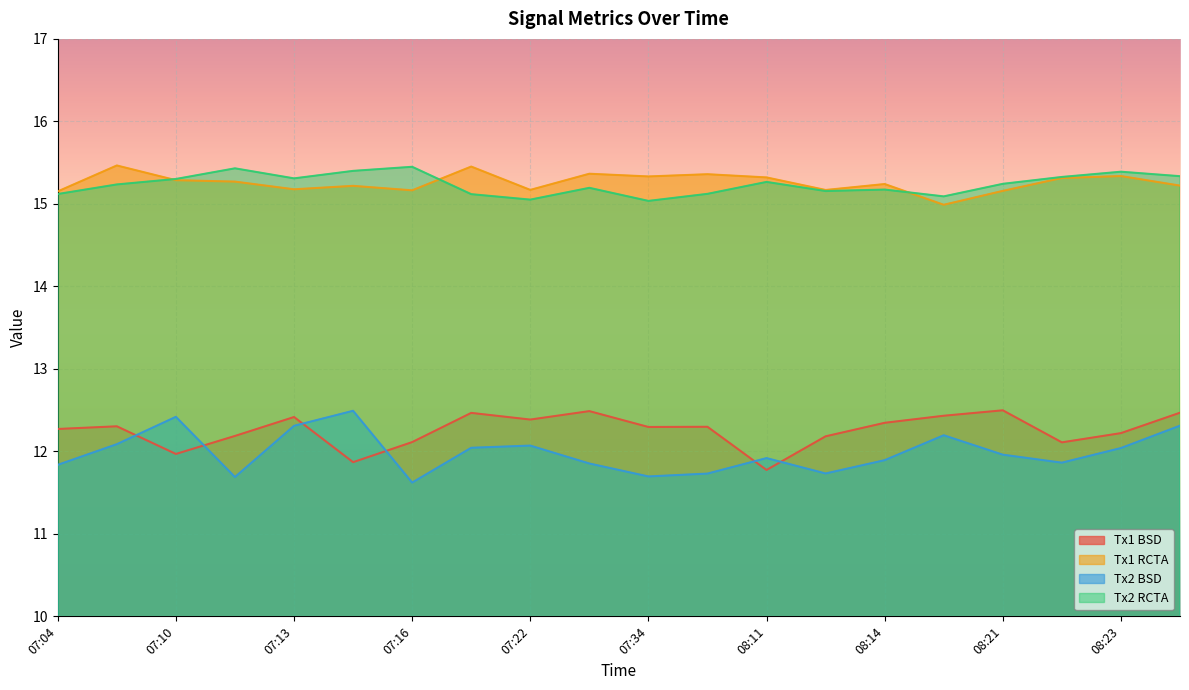

True or false: Tx1 RCTA has a value of 15.3 at 07:11.

True